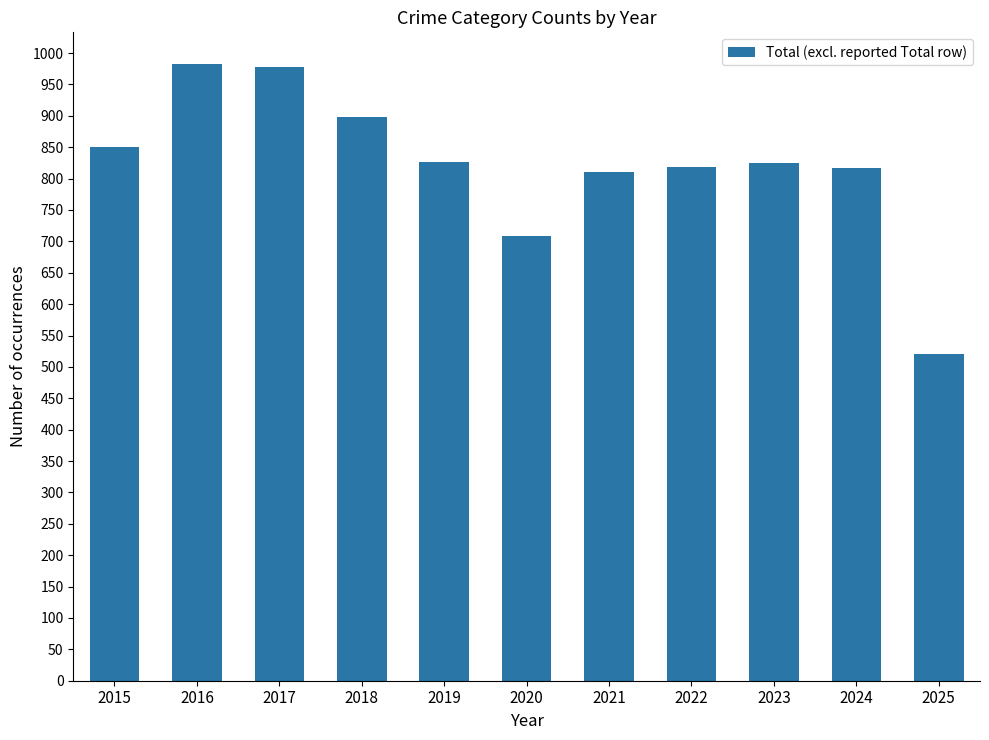

How many distinct data groups are displayed?

1